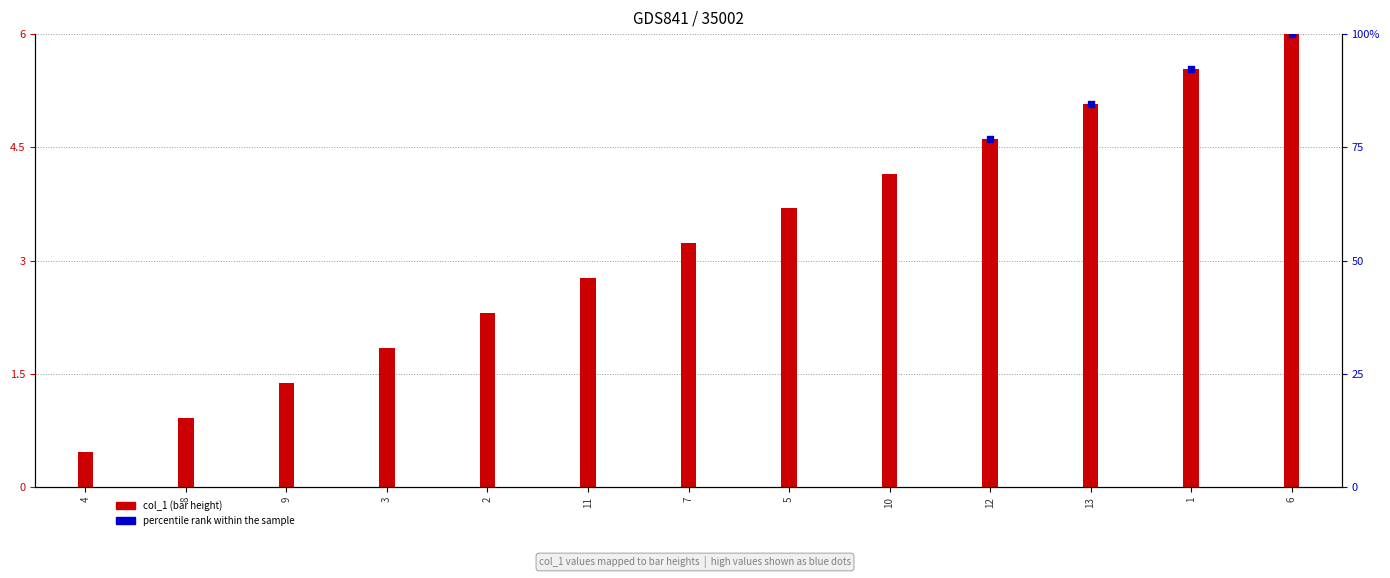

Between 13 and 6, which is larger?

6